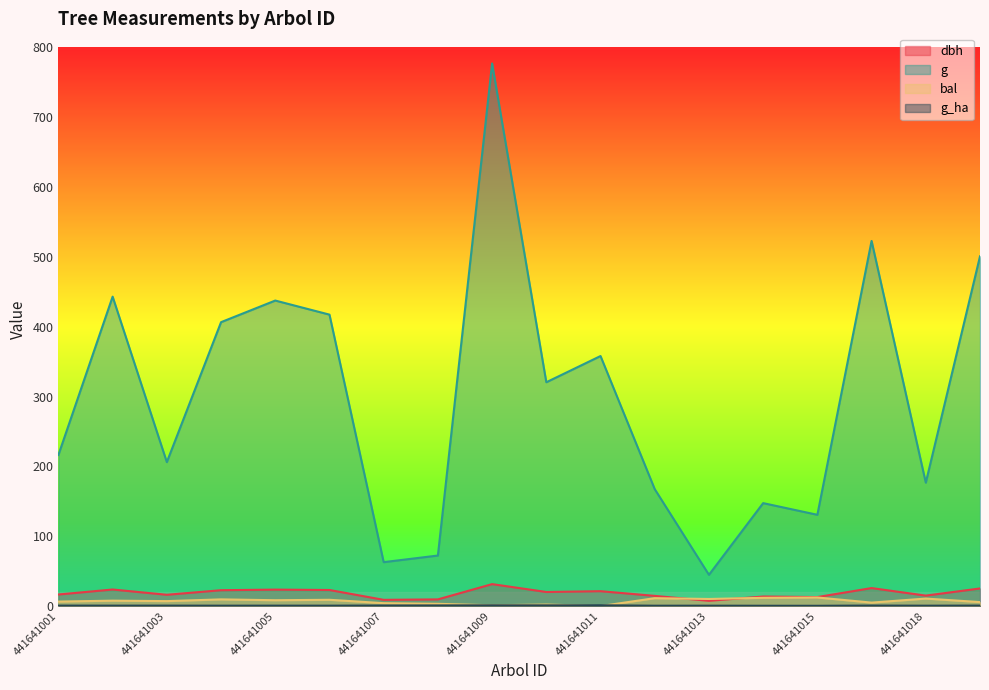

What is the value of the bal point at the 3rd from the left?

7.1